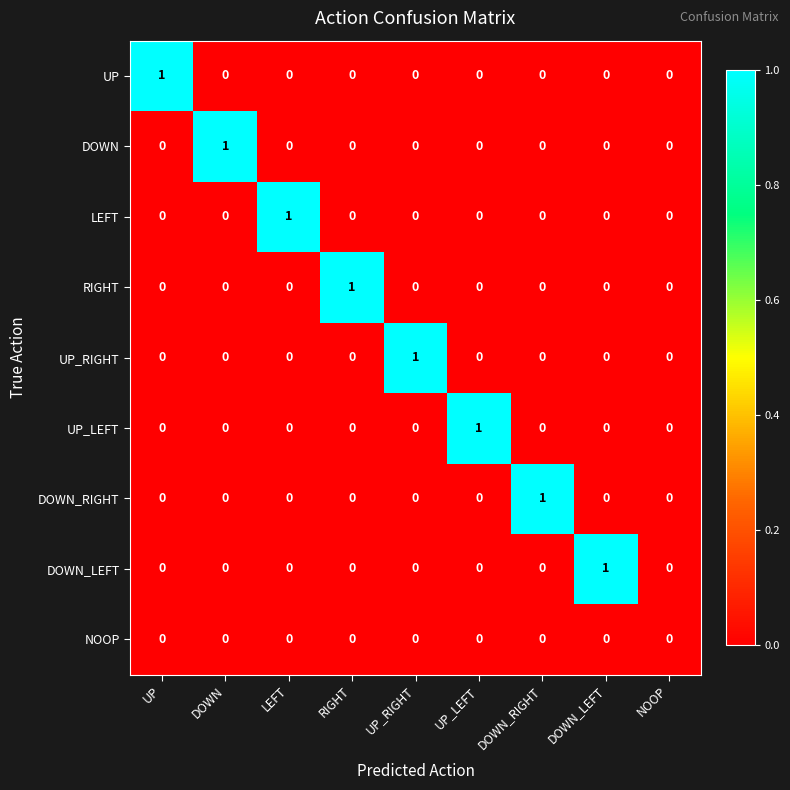

Which category has the highest value in the DOWN_LEFT series?

DOWN_LEFT